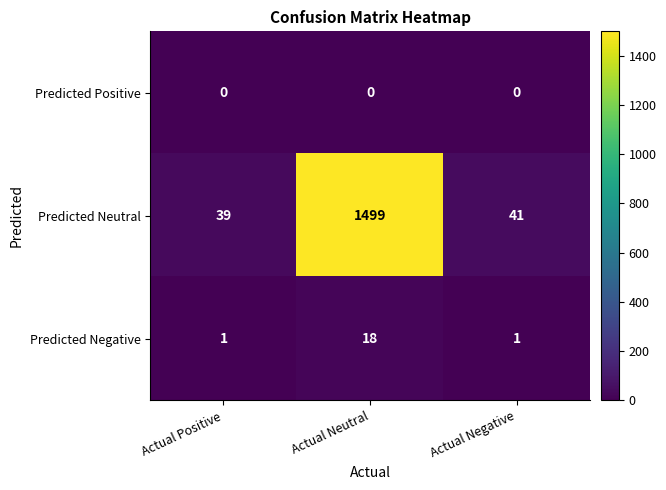

List the series in order of their peak value, lowest first.

Predicted Positive, Predicted Negative, Predicted Neutral